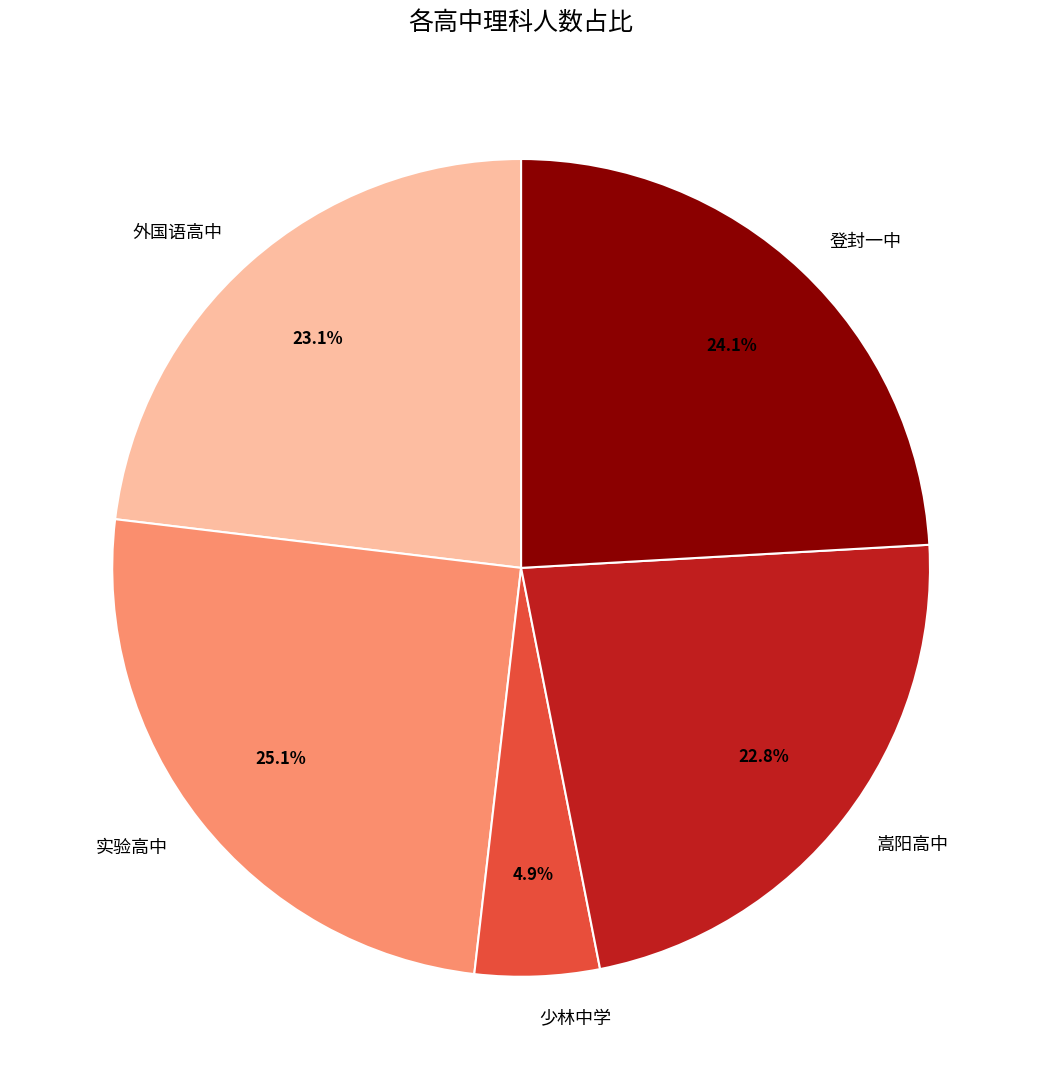

Does any single category account for the majority?

No